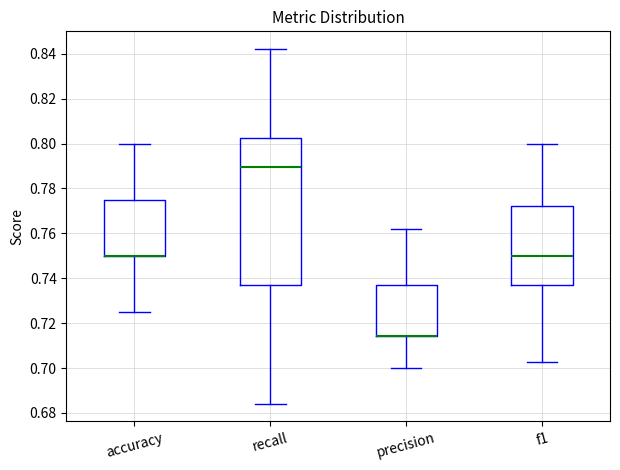

Reading left to right, transcribe this box plot: for each box, give where its median line is, the range the box spans, and where its two whiskers end, as read against the y-axis. The values are not printed on the chart, so give them approximately, as read against the axis.

accuracy: median 0.750 (drawn on the box's lower edge), box 0.750 to 0.776, whiskers 0.726 to 0.800
recall: median 0.790, box 0.736 to 0.802, whiskers 0.684 to 0.842
precision: median 0.714 (drawn on the box's lower edge), box 0.714 to 0.736, whiskers 0.700 to 0.762
f1: median 0.750, box 0.736 to 0.772, whiskers 0.702 to 0.800